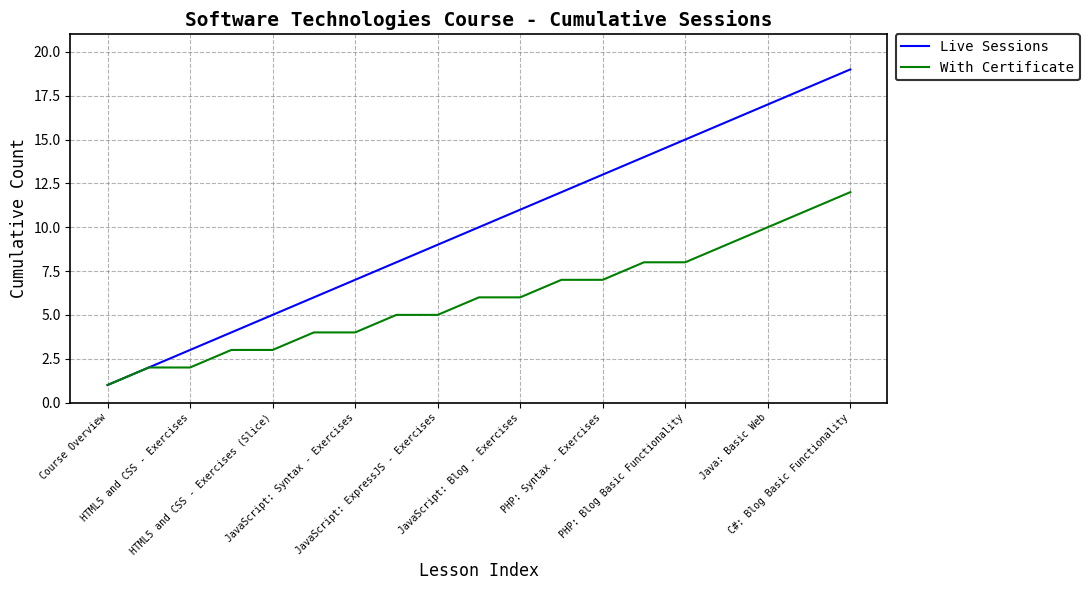

List the series in order of their peak value, lowest first.

With Certificate, Live Sessions